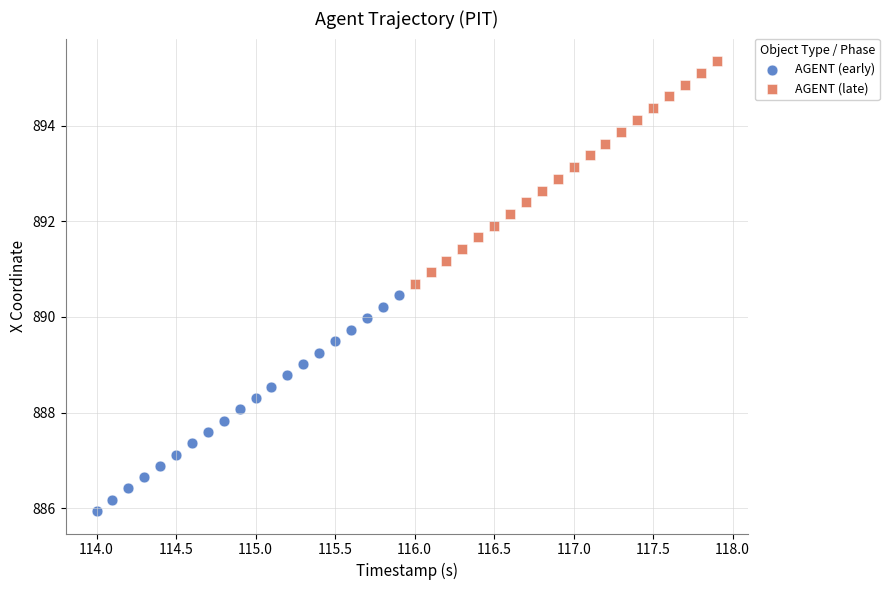

Which series reaches the minimum Y coordinate?

AGENT (early)